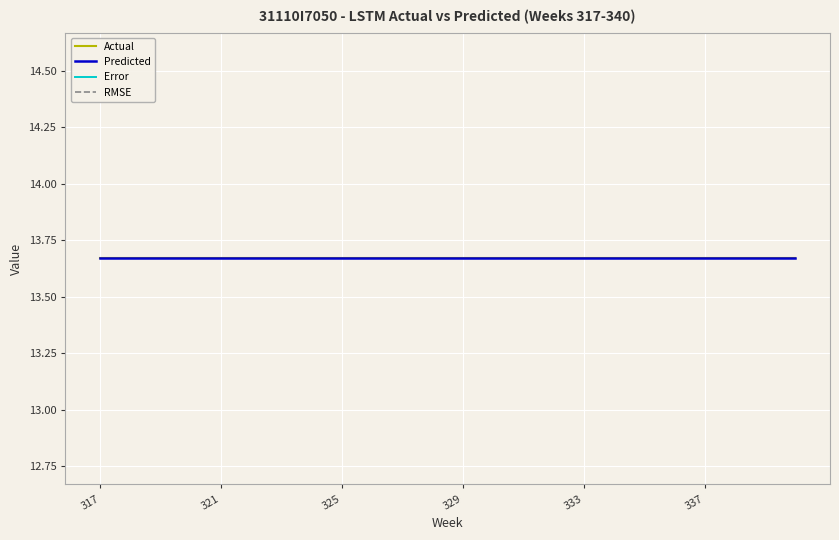

Is the value of Actual at 7 greater than the value of Error at 23?

Yes